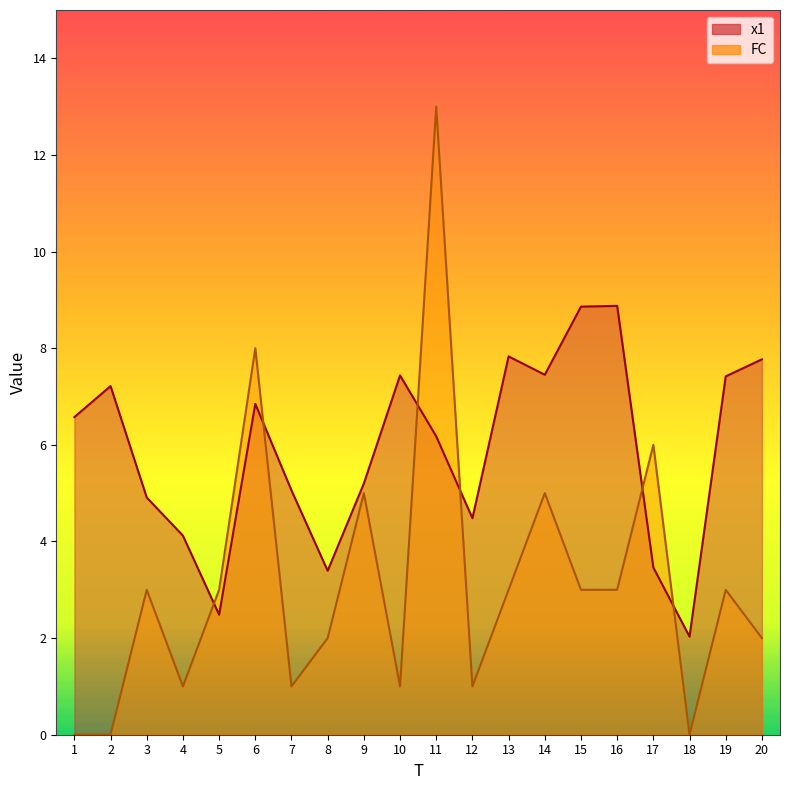

At which category does x1 reach its first local peak?

2